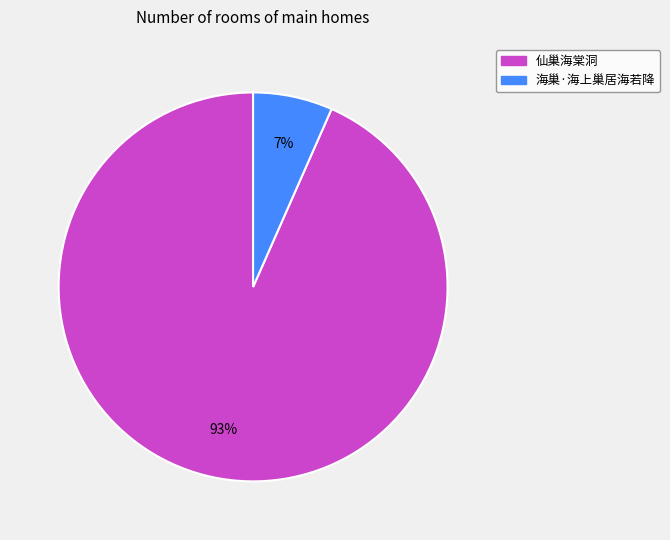

The 海巢·海上巢居海若降 slice represents 16% of the pie. True or false?

False